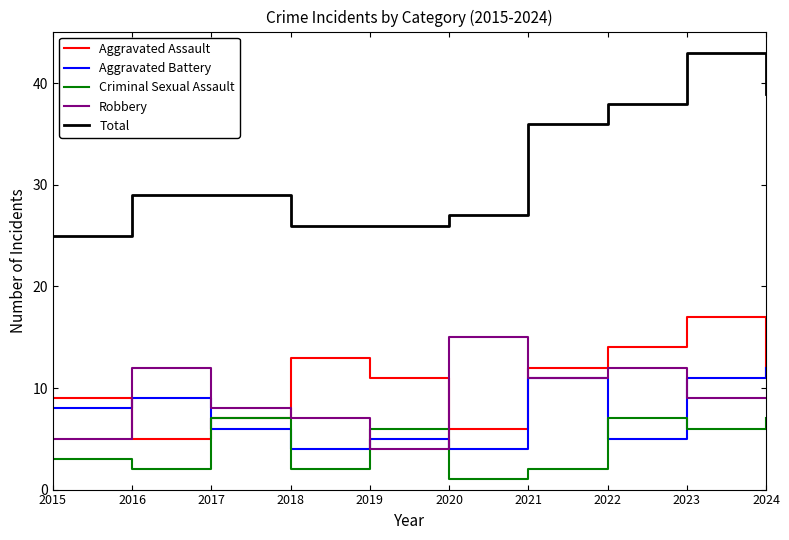

How many intersections are there between Aggravated Assault and Aggravated Battery?

3